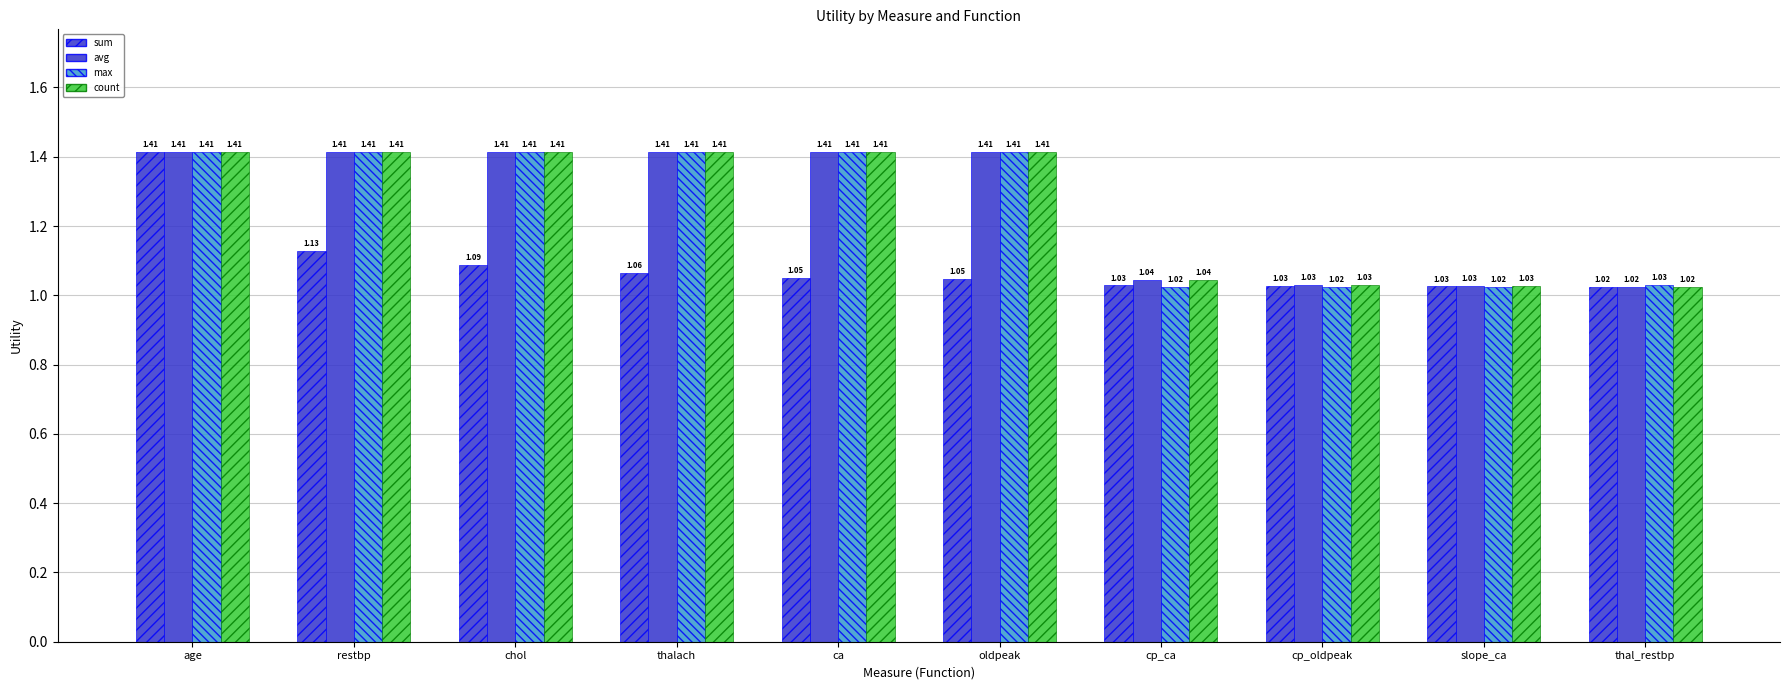

What is the minimum value shown in the chart?

1.0